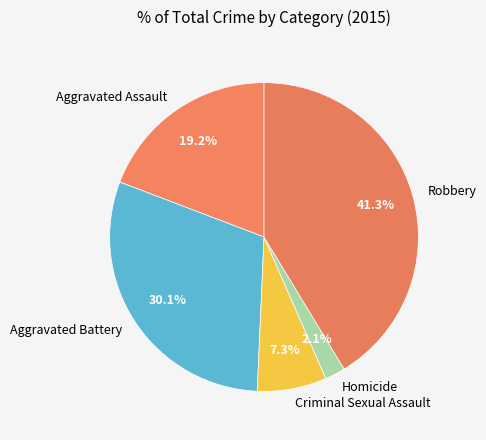

Which category has the smallest portion of the pie?

Homicide